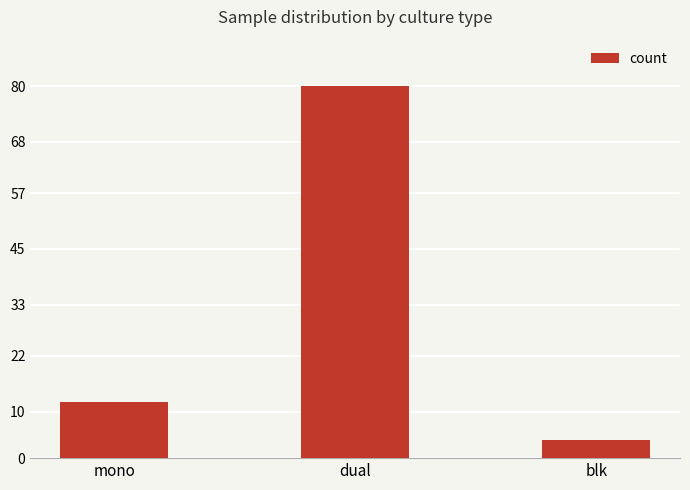

Reading left to right, transcribe all the data shown in this chart.

mono=12	dual=80	blk=4